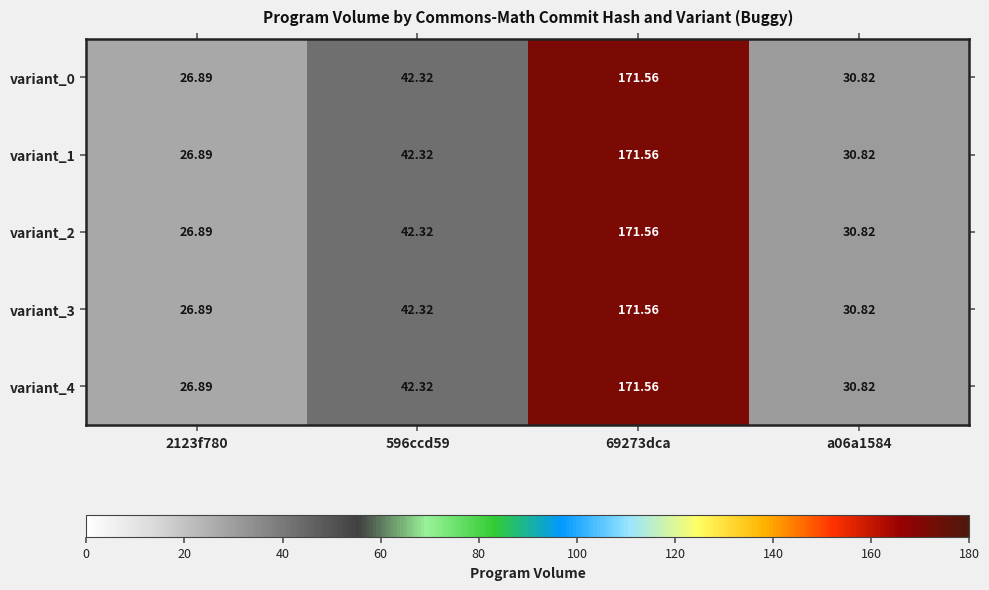

Is the value of variant_4 at 596ccd59 greater than the value of variant_0 at 69273dca?

No